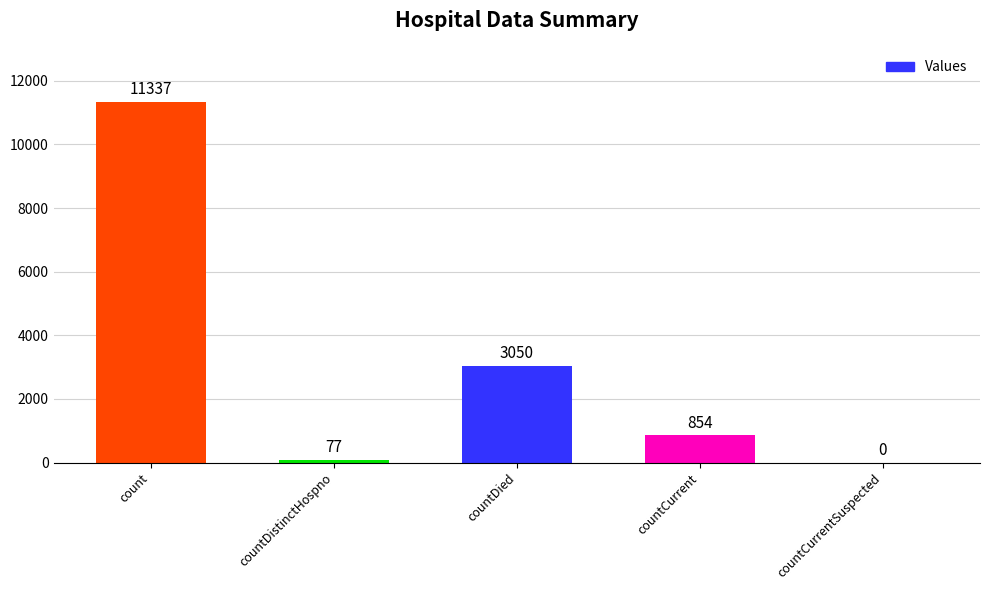

Reading left to right, extract all data points from this chart.

count=11337	countDistinctHospno=77	countDied=3050	countCurrent=854	countCurrentSuspected=0